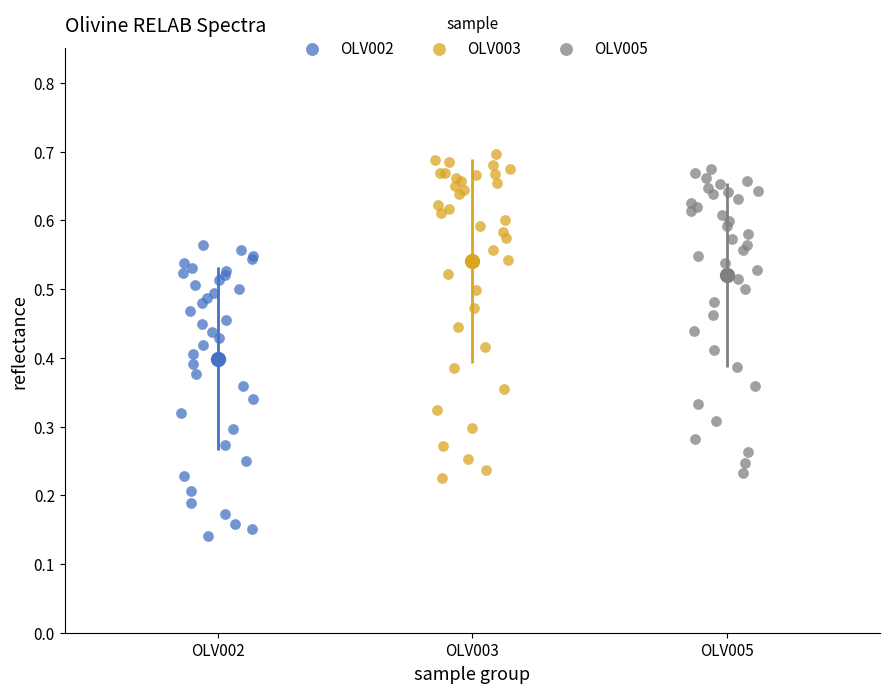

Which series has the largest Y range (max minus min)?

OLV003